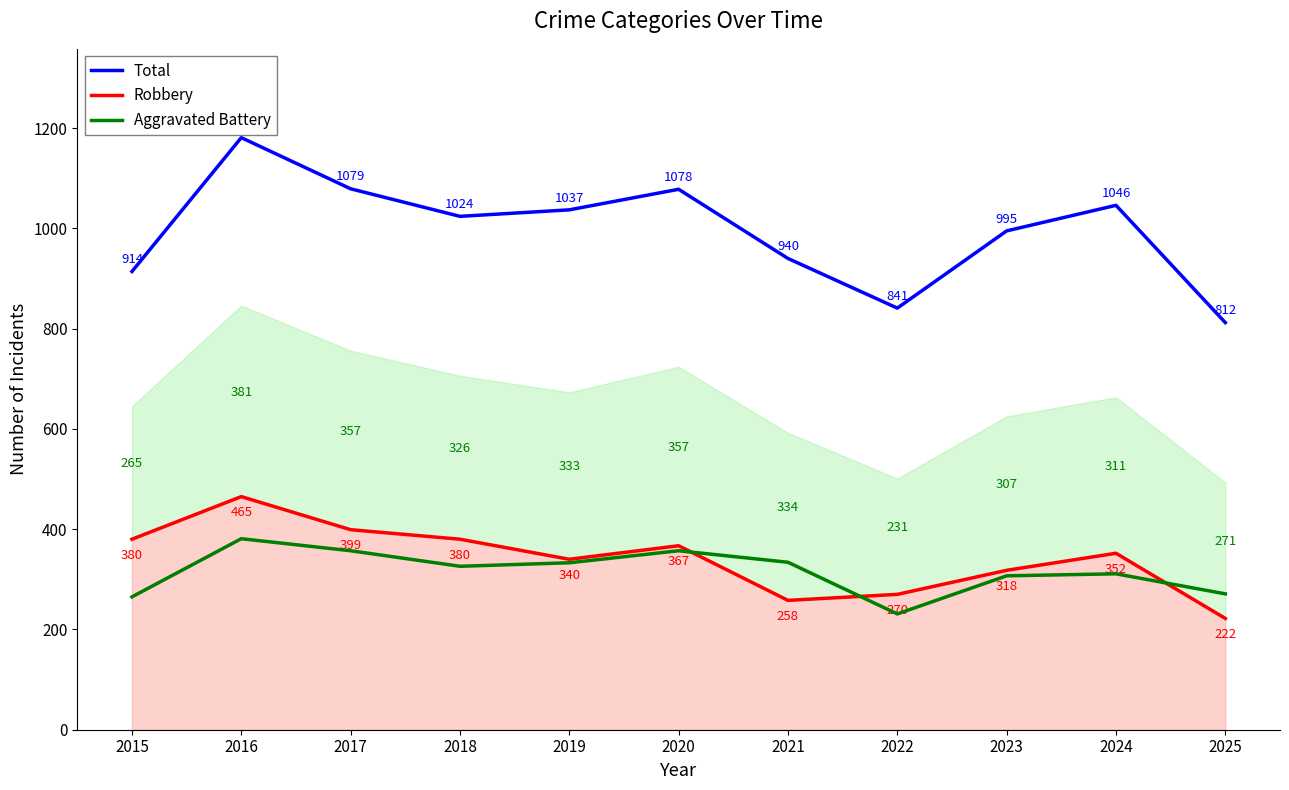

How many interior local peaks does the Robbery series have?

3